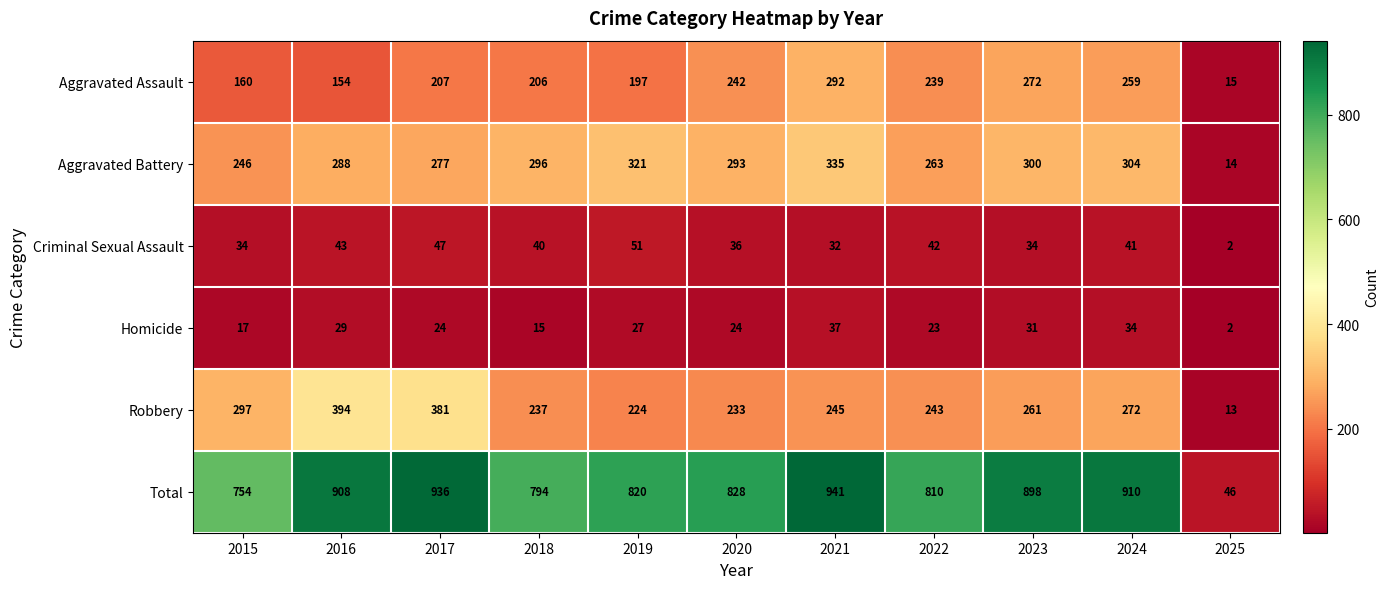

What is the maximum value for Criminal Sexual Assault?

51